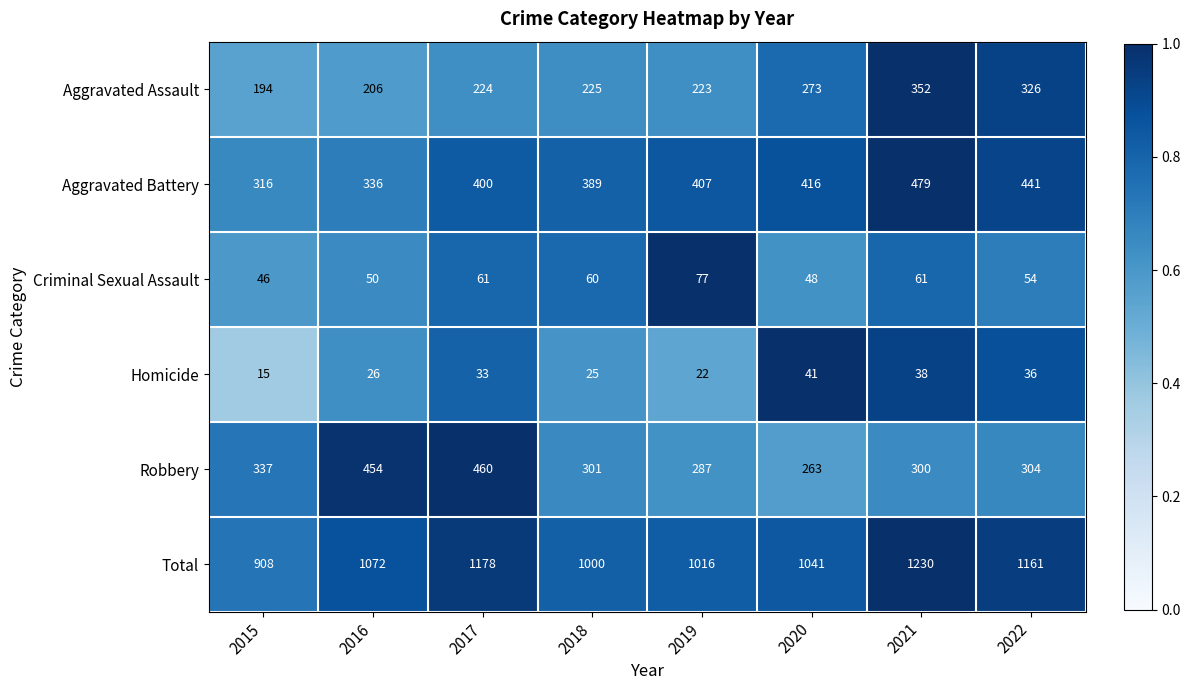

Is it true that Criminal Sexual Assault equals 46 at 2015?

True